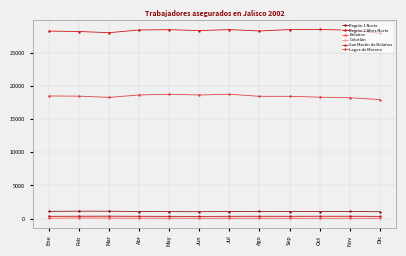

The Bolaños series shows 57 at Ene. True or false?

True